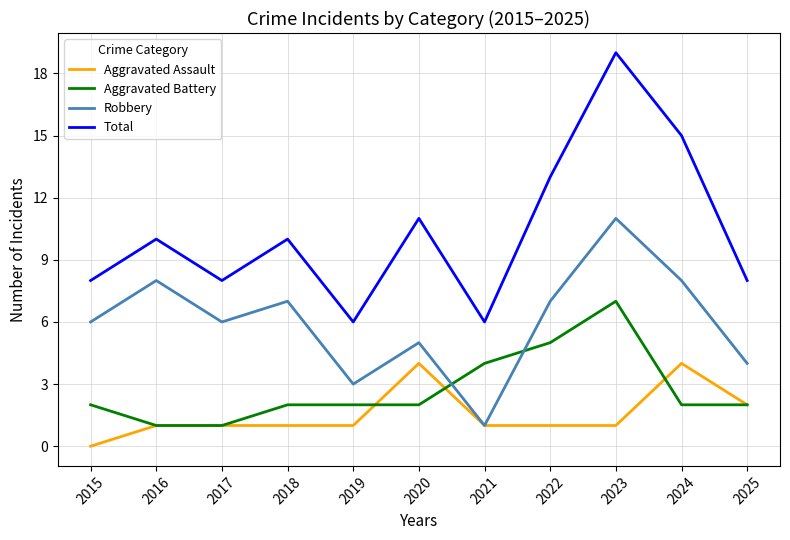

Read the Robbery value at 2025.

4